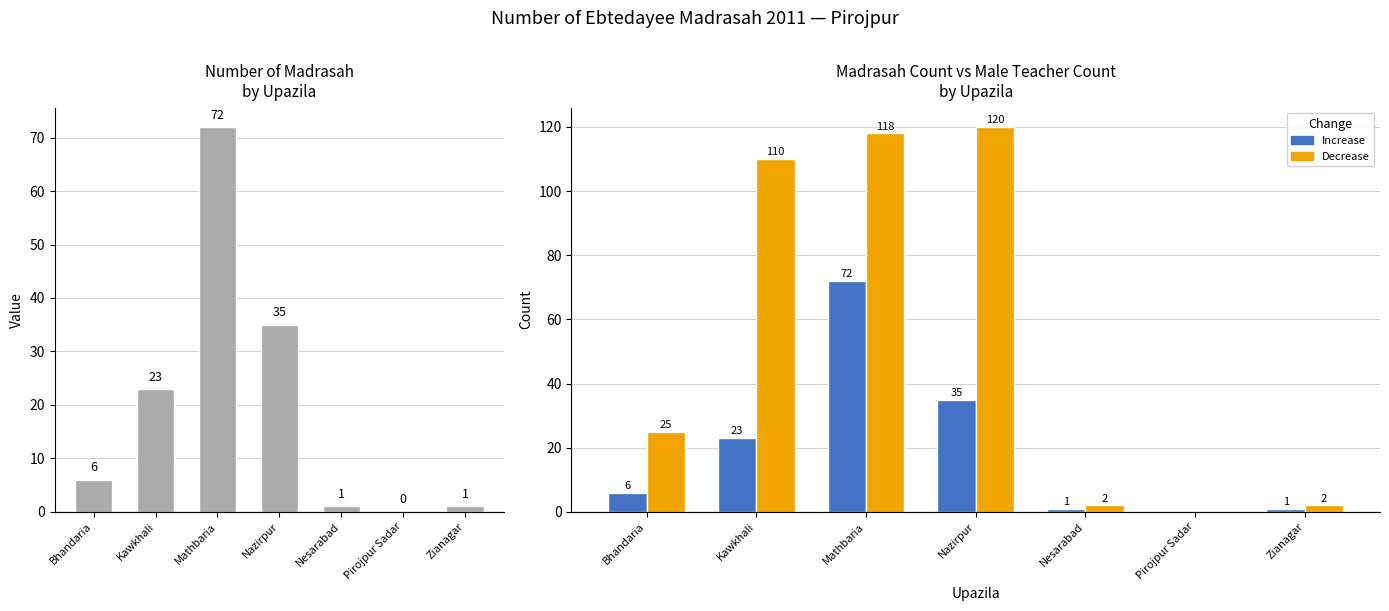

What is the total value across all series at Bhandaria?

37